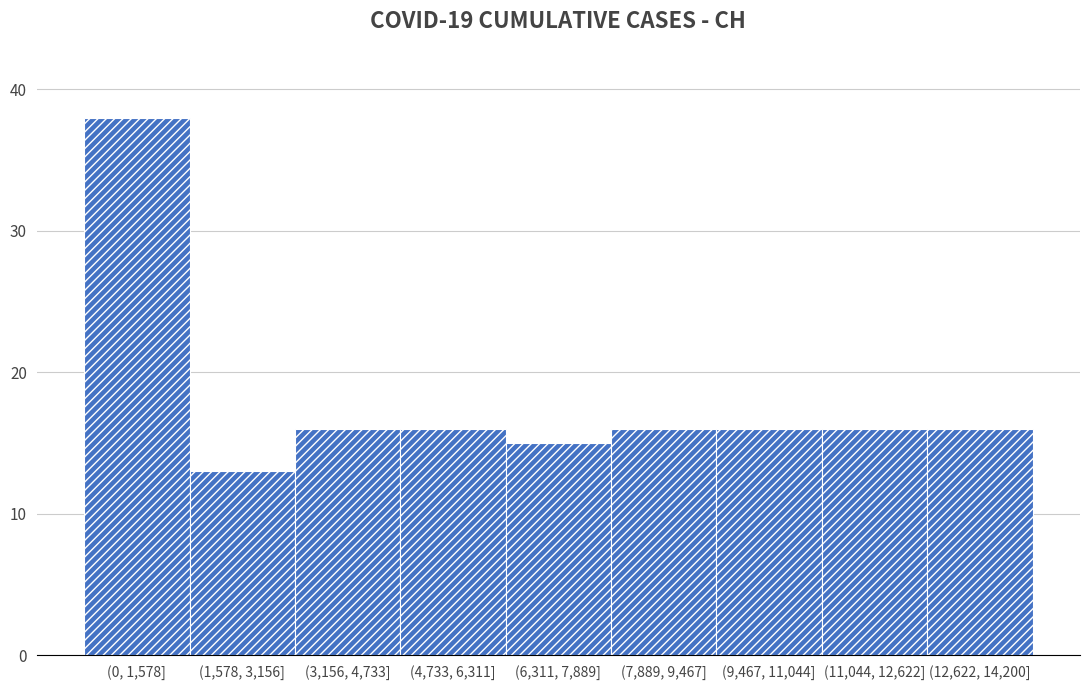

Reading left to right, what are all the values shown in this chart?

(0, 1,578]=38	(1,578, 3,156]=13	(3,156, 4,733]=16	(4,733, 6,311]=16	(6,311, 7,889]=15	(7,889, 9,467]=16	(9,467, 11,044]=16	(11,044, 12,622]=16	(12,622, 14,200]=16